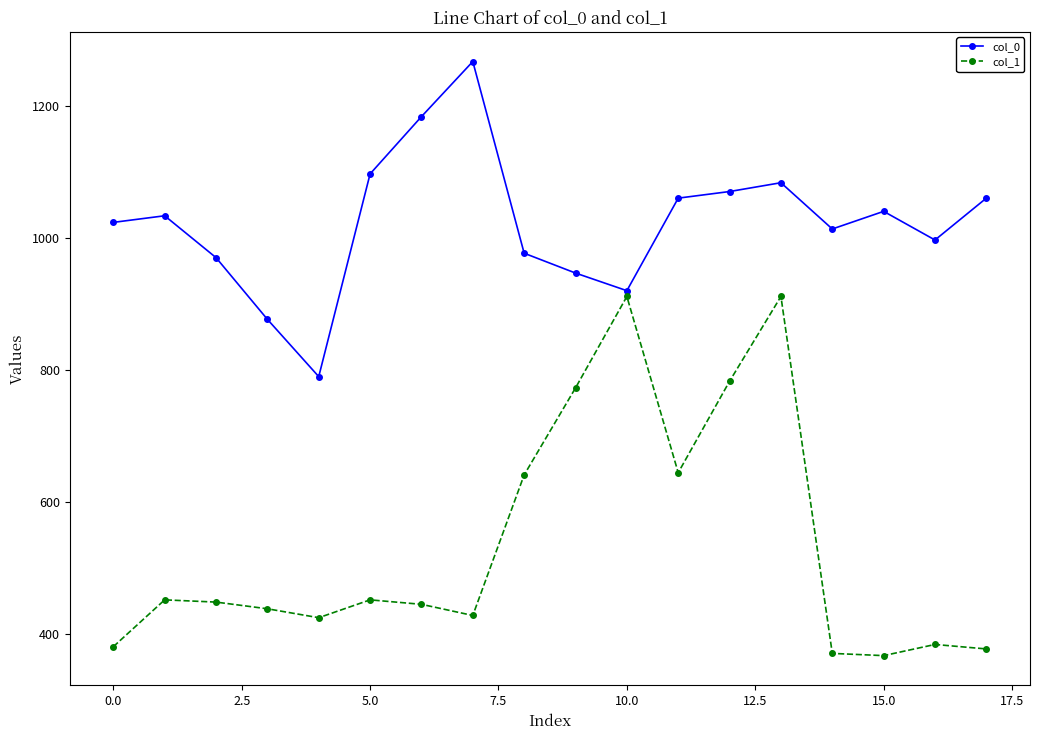

What is the minimum value for col_0?

790.0